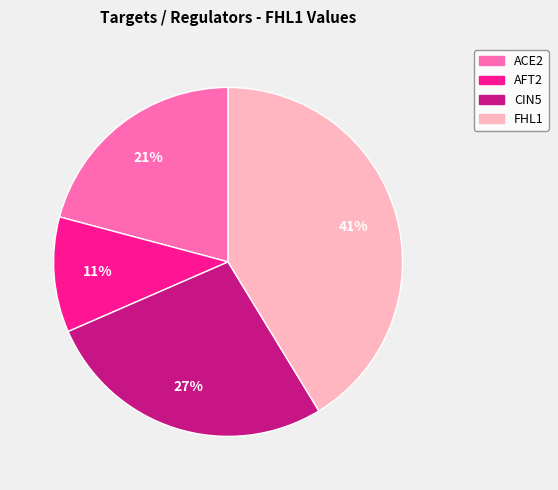

What percentage is the FHL1 slice, to the nearest percent?

41%